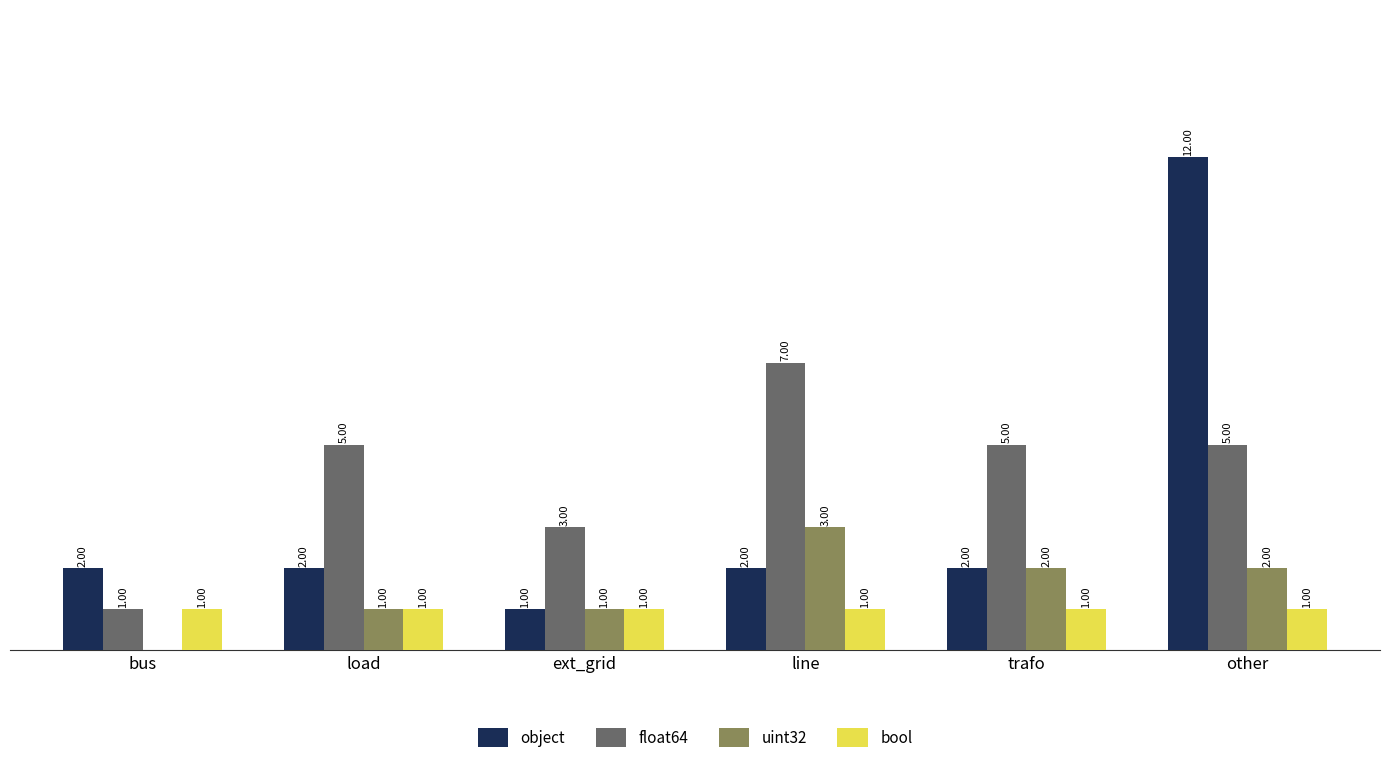

Which category has the highest value in the uint32 series?

line